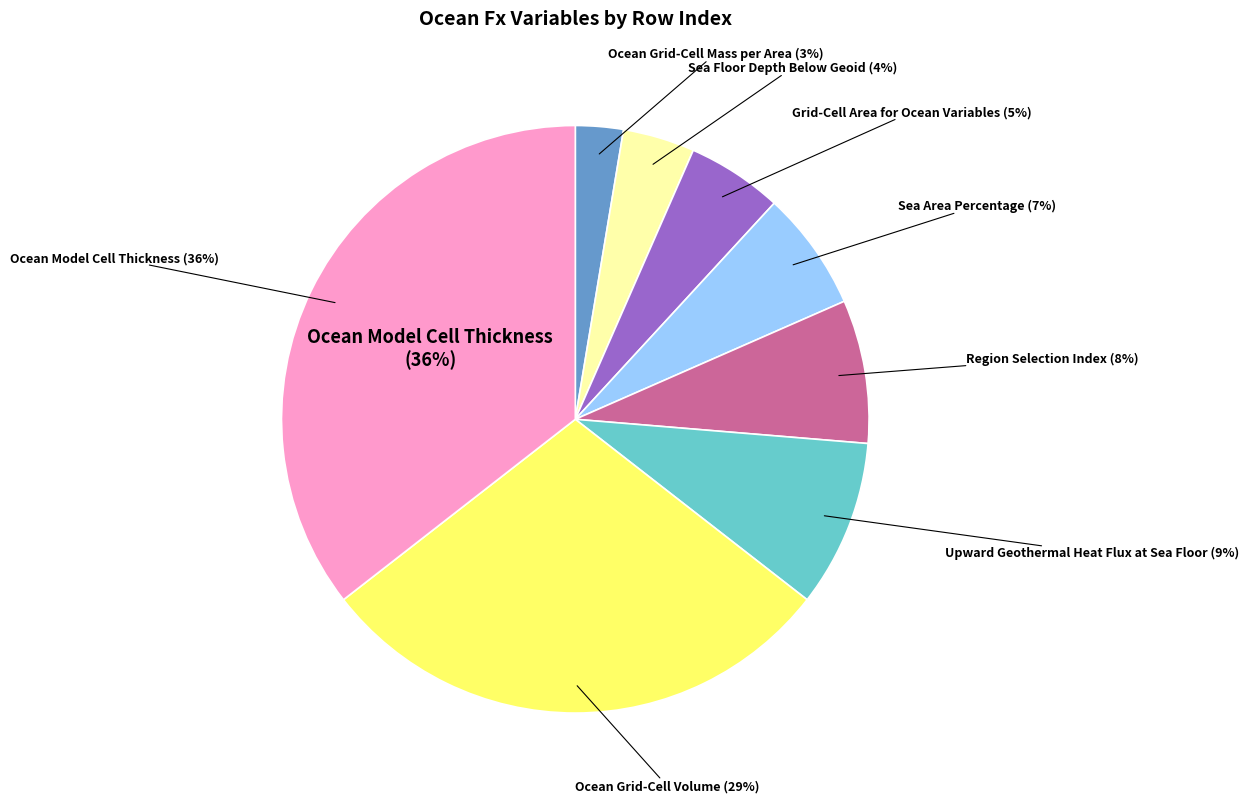

Does areacello account for over 50% of the chart?

No